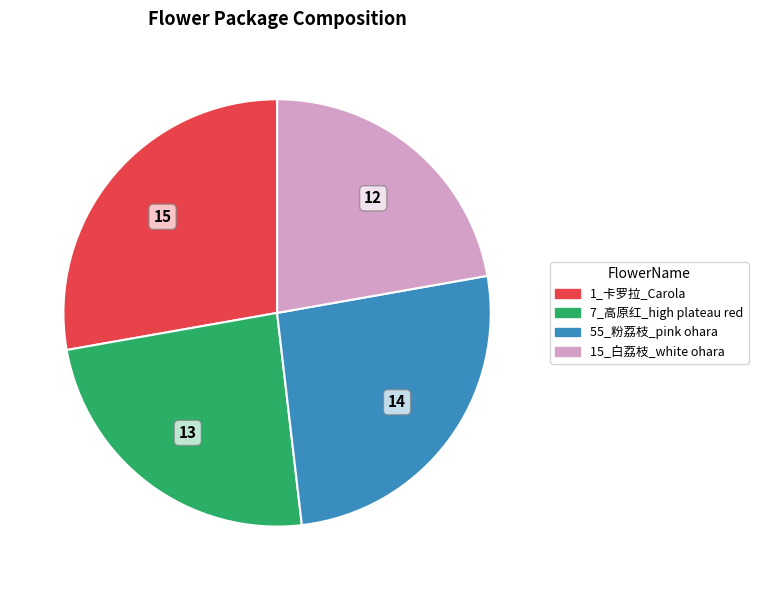

Count the number of slices in the pie.

4